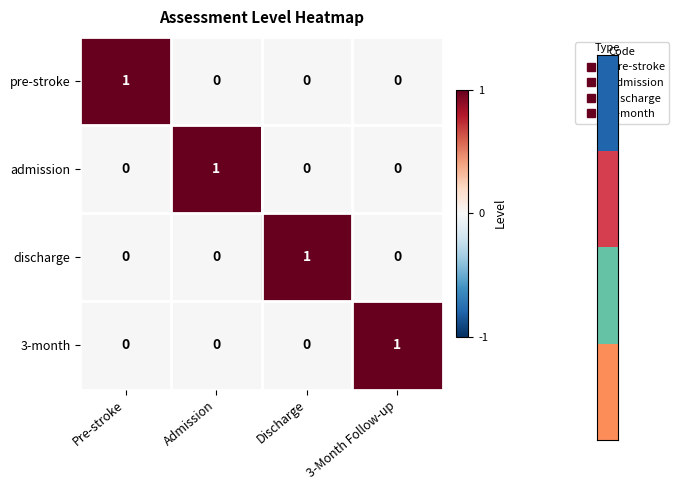

At how many categories does at least one series exceed 0?

4